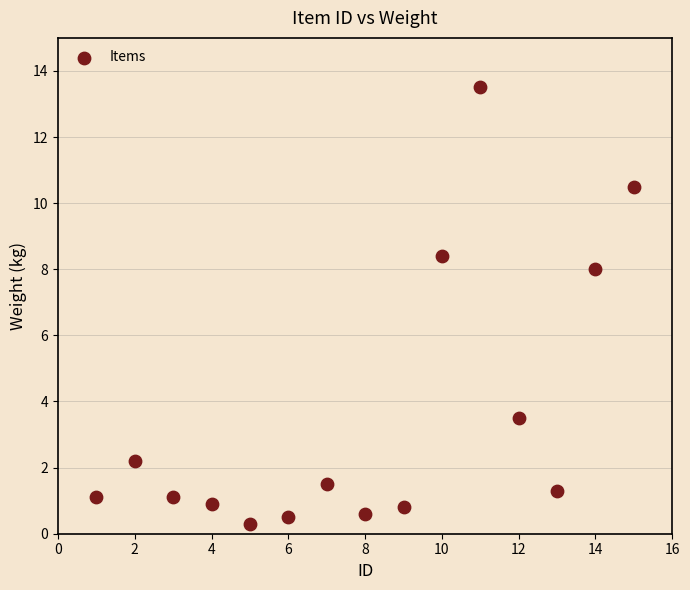

What is the range of X values (max minus min)?

14.0